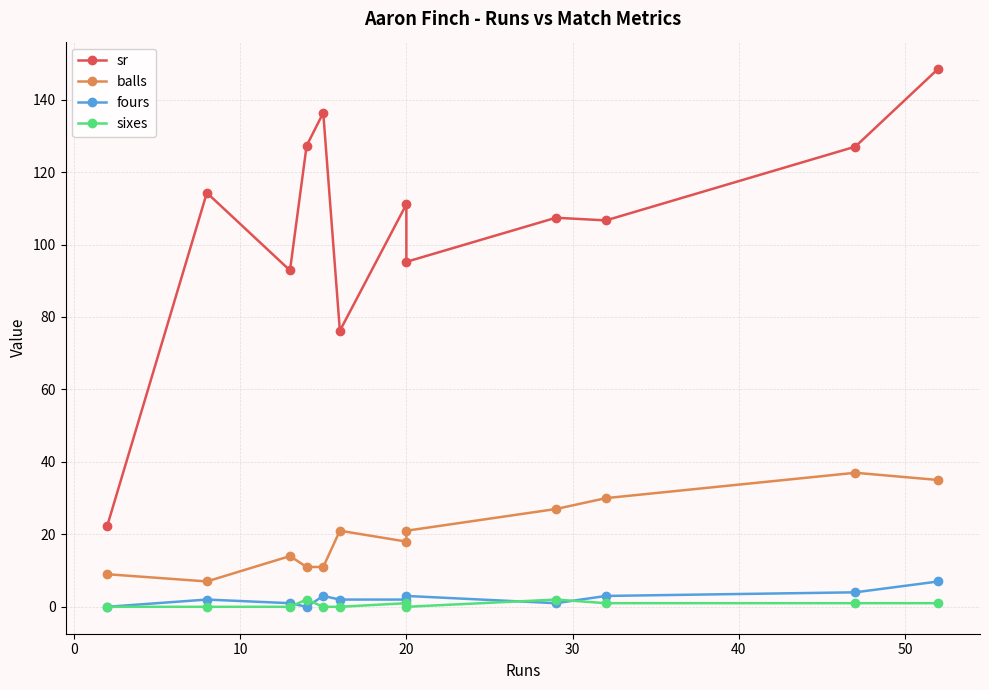

Which series has the largest total across all categories?

sr